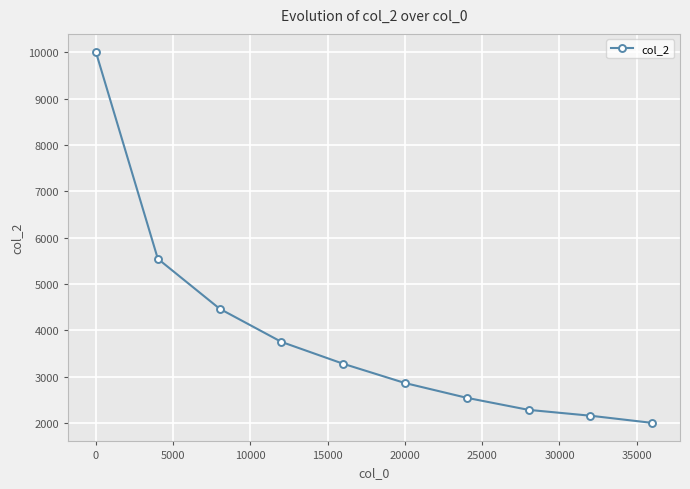

What is the value of the 6th point from the left?

2865